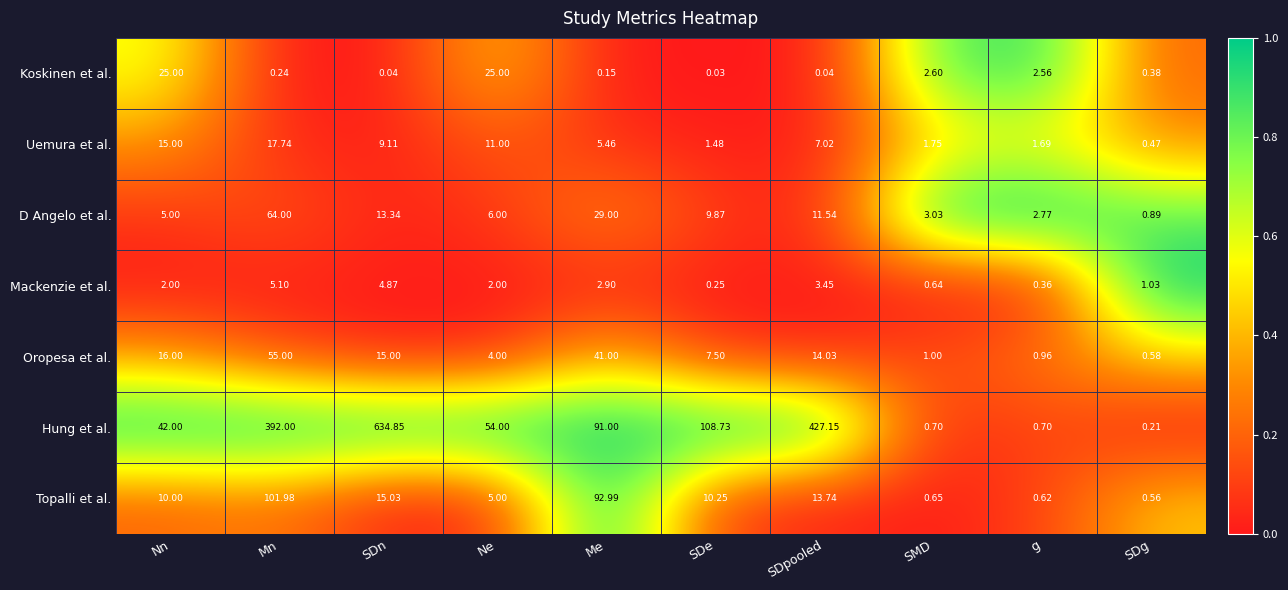

Which series has the largest total across all categories?

Hung et al.